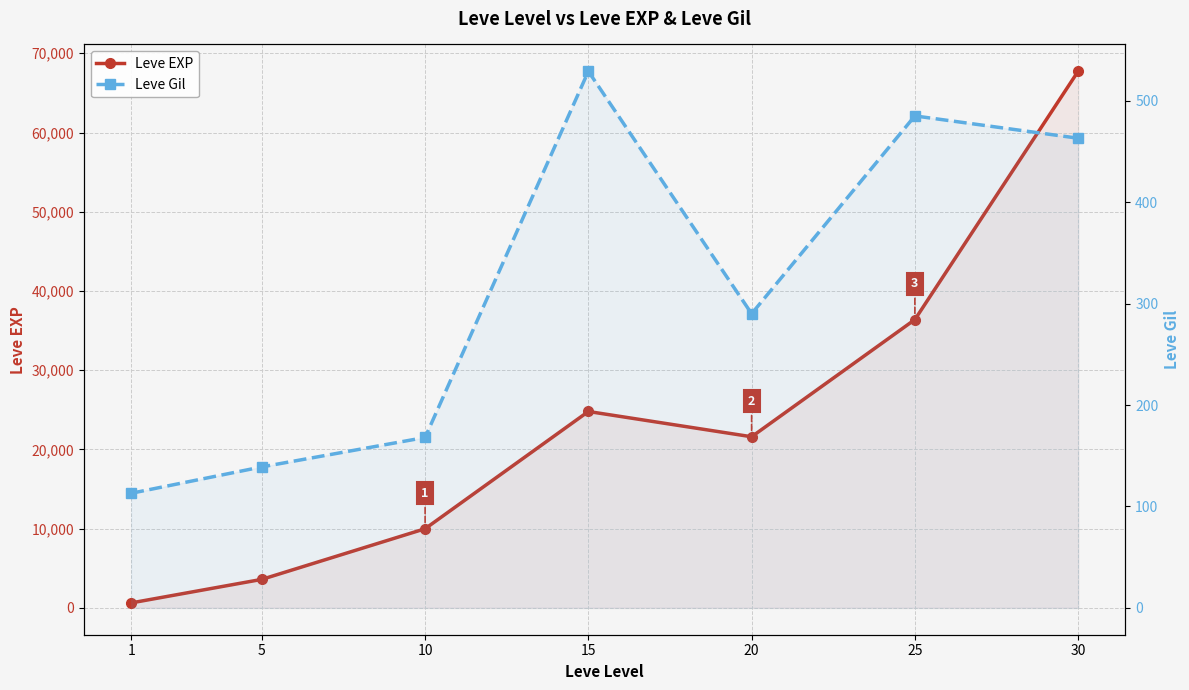

True or false: Leve EXP and Leve Gil cross at least once.

False